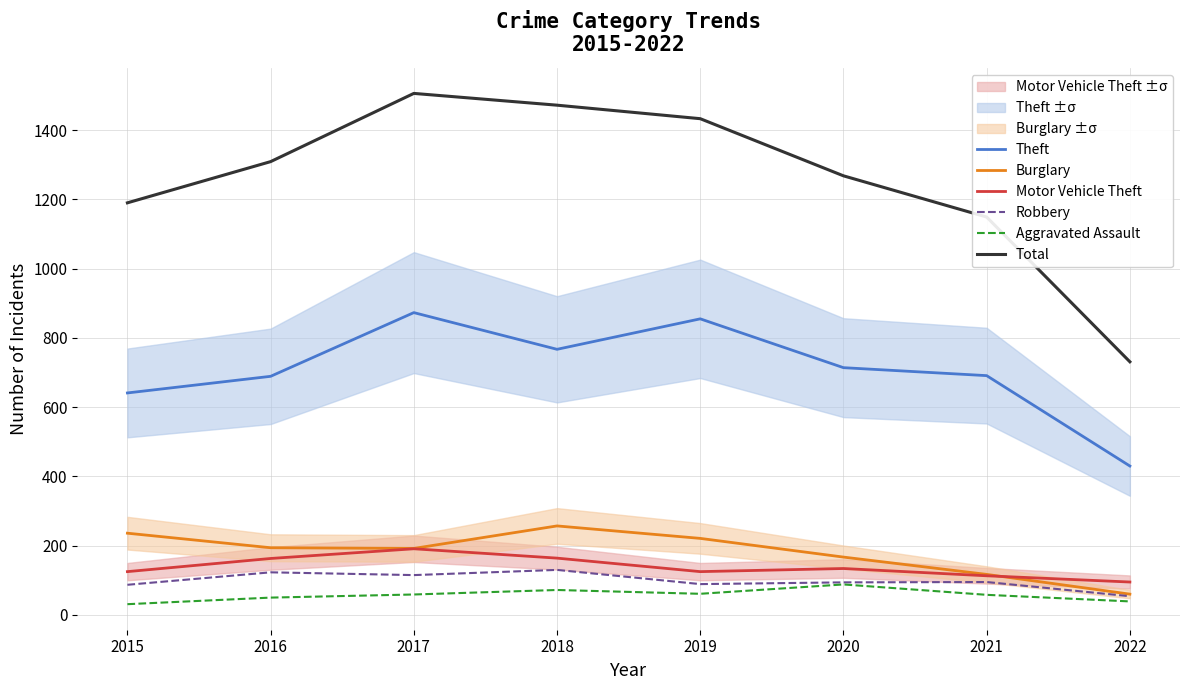

How many values in the Theft series exceed 714?

3